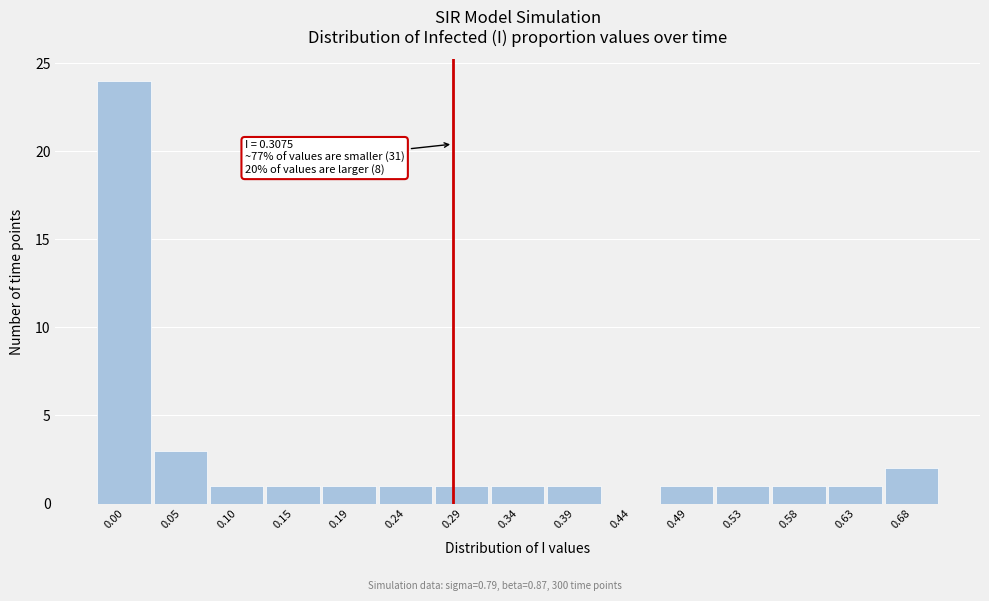

Reading left to right, transcribe all the data shown in this chart.

0.00=24	0.05=3	0.10=1	0.15=1	0.19=1	0.24=1	0.29=1	0.34=1	0.39=1	0.44=0	0.49=1	0.53=1	0.58=1	0.63=1	0.68=2